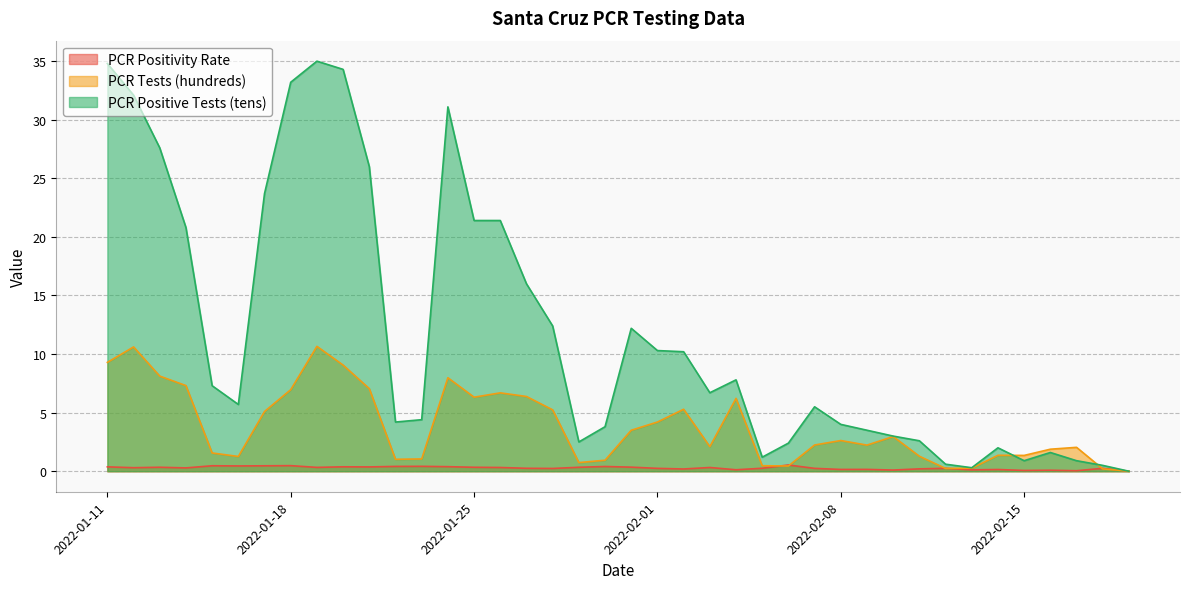

List the series in order of their peak value, highest first.

PCR Positive Tests (tens), PCR Tests (hundreds), PCR Positivity Rate